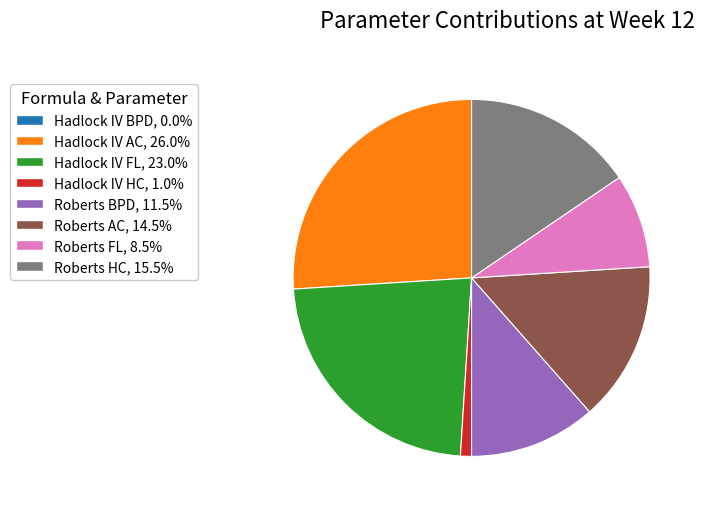

True or false: Hadlock IV HC accounts for 11% of the total.

False